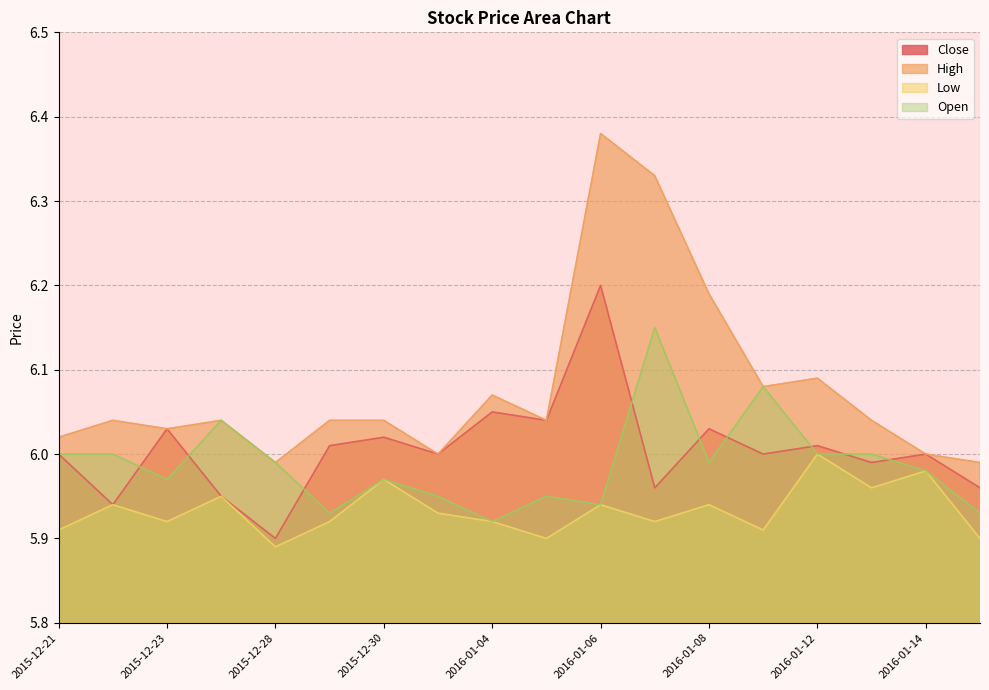

Reading right to left, transcribe all the data shown in this chart.

Close: 6.0	6.0	6.0	6.0	6.0	6.0	6.0	6.2	6.0	6.0	6.0	6.0	6.0	5.9	6.0	6.0	5.9	6.0
High: 6.0	6.0	6.0	6.1	6.1	6.2	6.3	6.4	6.0	6.1	6.0	6.0	6.0	6.0	6.0	6.0	6.0	6.0
Low: 5.9	6.0	6.0	6.0	5.9	5.9	5.9	5.9	5.9	5.9	5.9	6.0	5.9	5.9	6.0	5.9	5.9	5.9
Open: 5.9	6.0	6.0	6.0	6.1	6.0	6.2	5.9	6.0	5.9	6.0	6.0	5.9	6.0	6.0	6.0	6.0	6.0